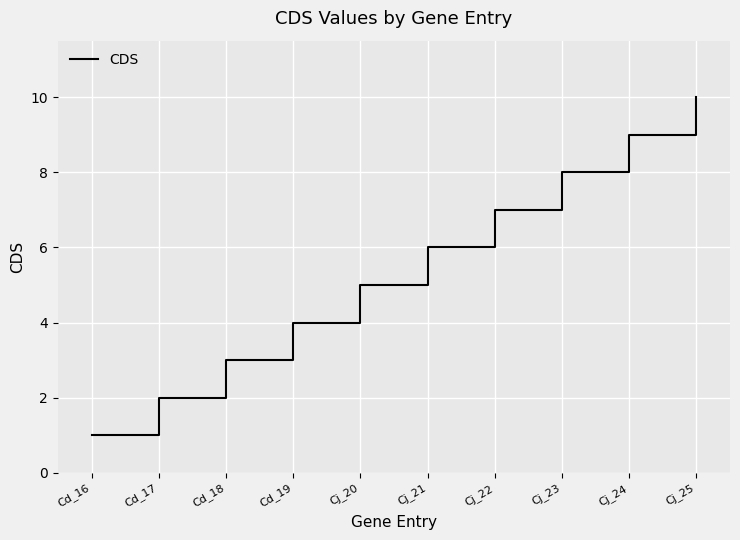

Reading left to right, transcribe all the data shown in this chart.

1	2	3	4	5	6	7	8	9	10